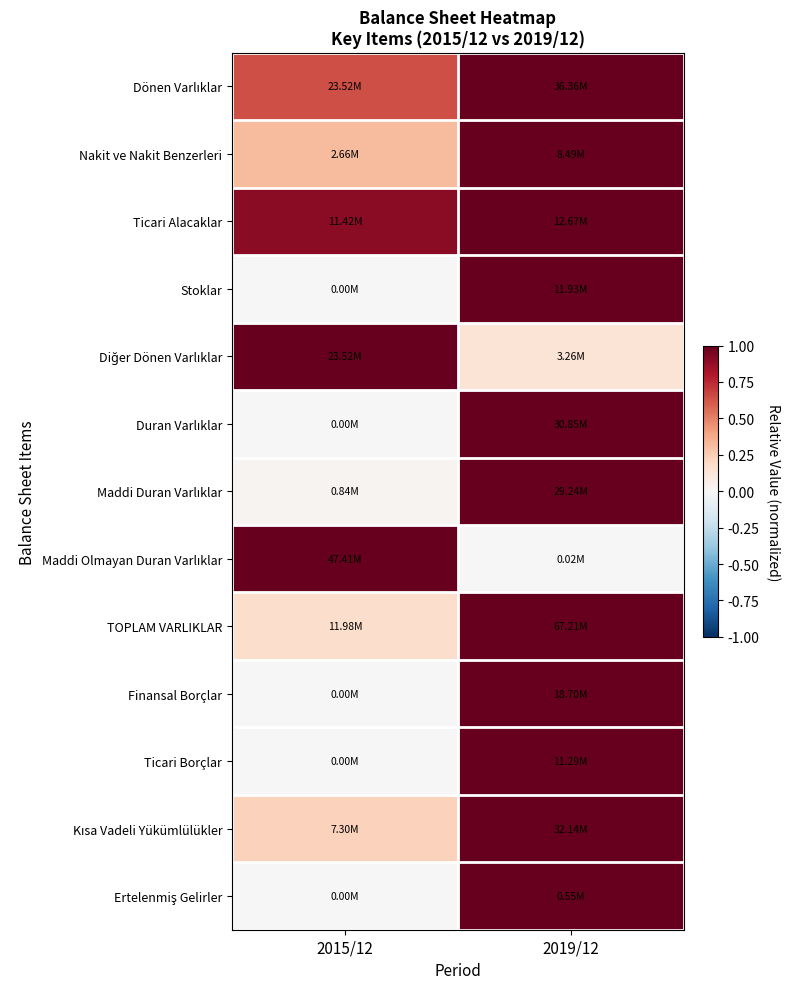

What is the total value across all series at 2015/12?

4.3